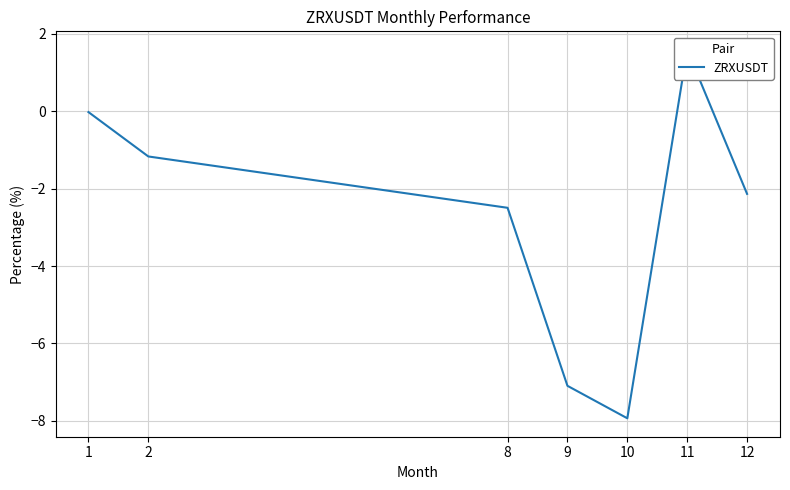

Where is the first local maximum?

11